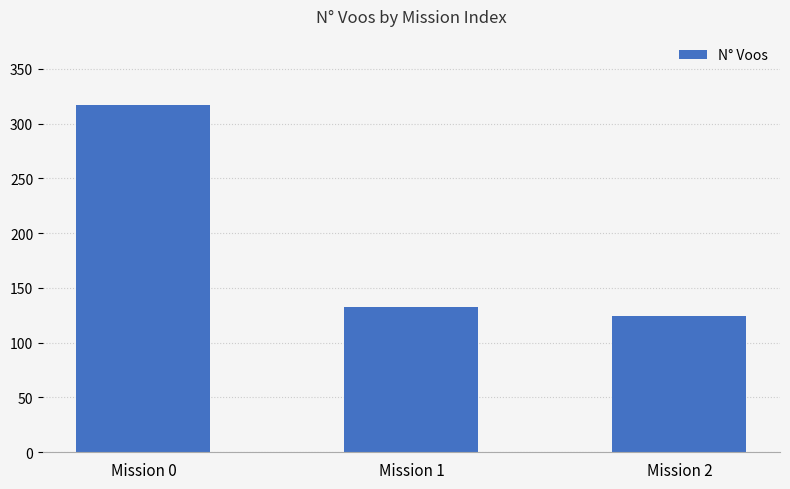

What is the change in value from Mission 1 to Mission 2?

-9